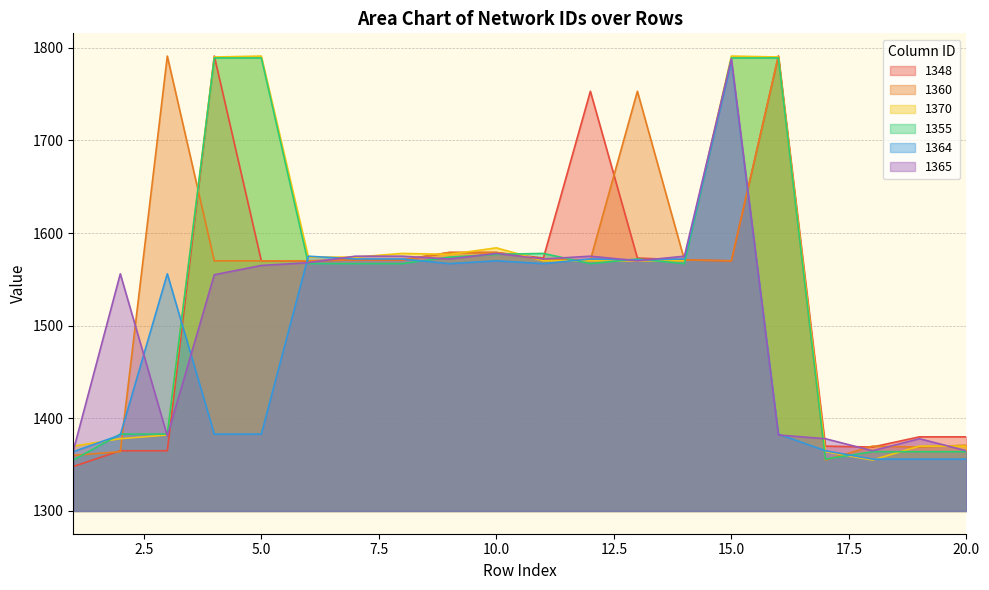

Reading right to left, what are all the values shown in this chart?

1348: 80	80	69	70	491	270	271	273	453	273	279	279	271	271	270	270	491	65	65	48
1360: 71	69	70	55	491	270	271	453	271	271	279	279	271	271	270	270	270	491	64	60
1370: 70	70	55	64	490	491	270	270	270	270	284	277	278	274	274	491	490	82	78	70
1355: 64	64	64	56	489	489	267	272	267	278	277	274	267	267	267	489	489	83	83	55
1364: 56	56	56	65	83	485	272	271	272	267	270	267	272	272	275	83	83	256	82	64
1365: 65	78	65	78	82	488	275	270	275	272	278	272	275	275	268	265	255	81	256	65